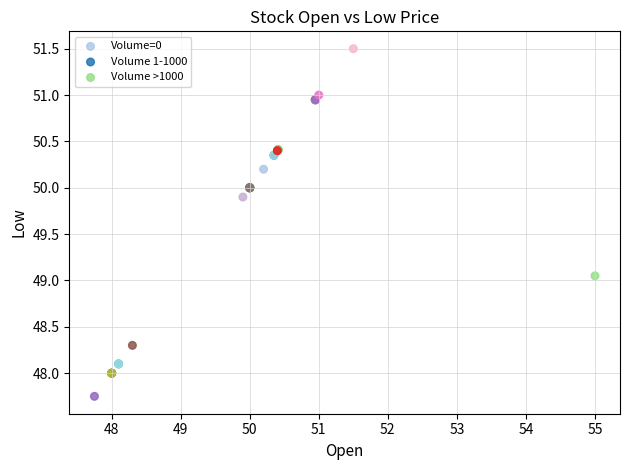

Which series reaches the maximum Y coordinate?

Volume 1-1000